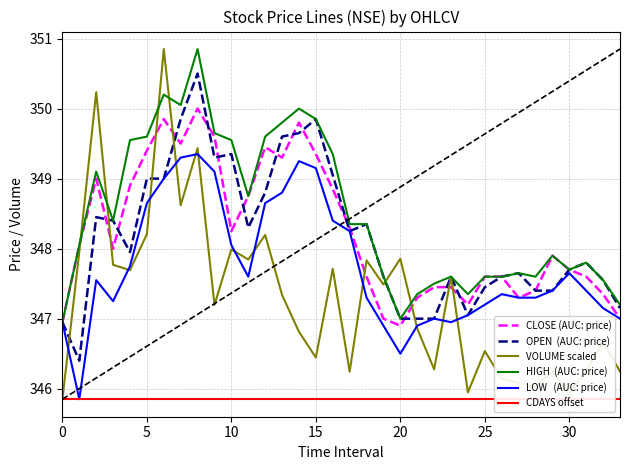

Is this an area chart (filled region under the line)?

No